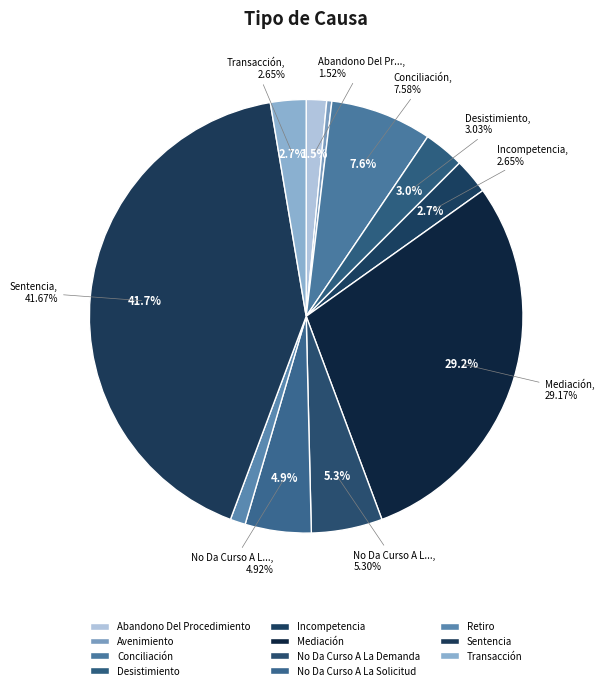

What percentage is the Incompetencia slice, to the nearest percent?

3%